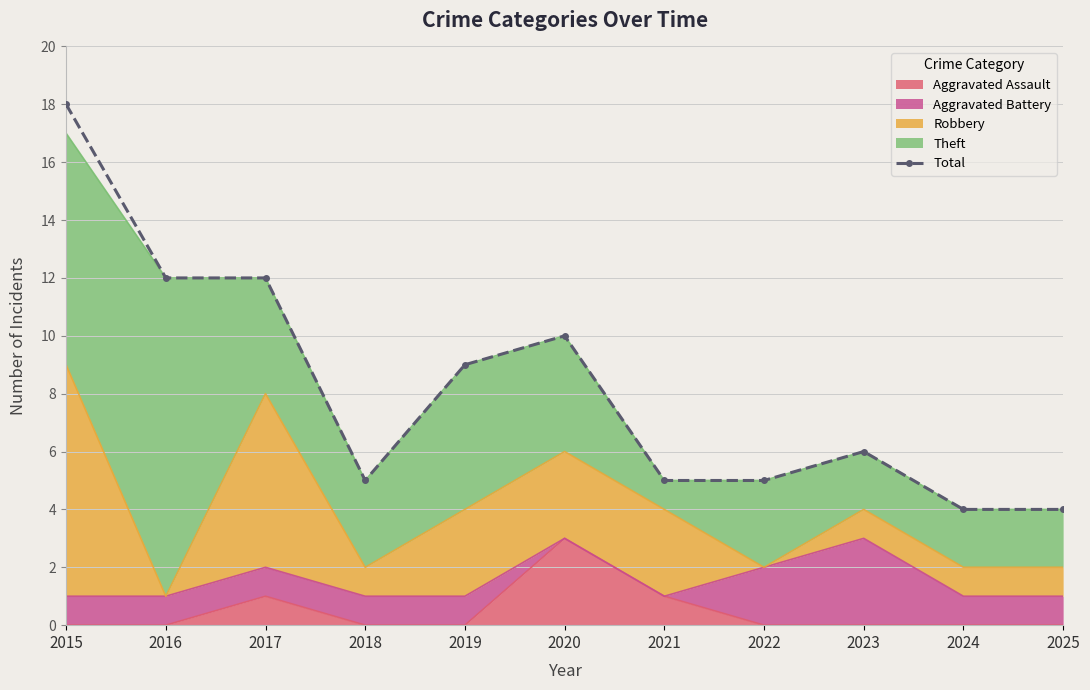

At which label is the value closest to 11?

2016